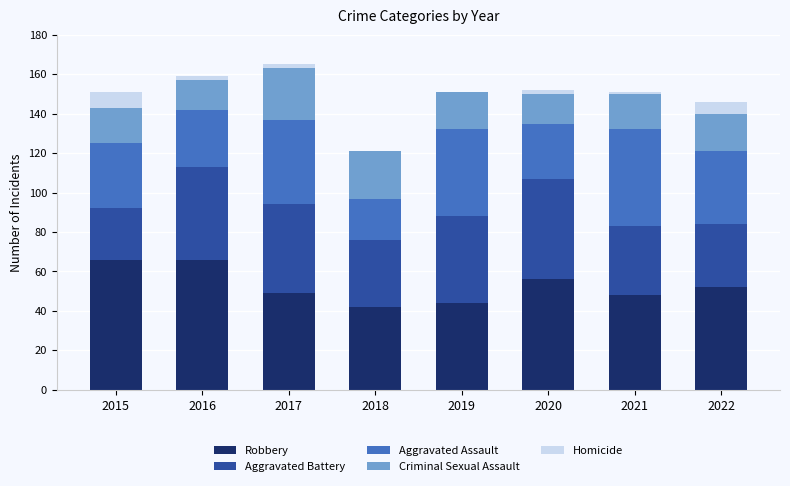

True or false: Robbery has a value of 44 at 2019.

True